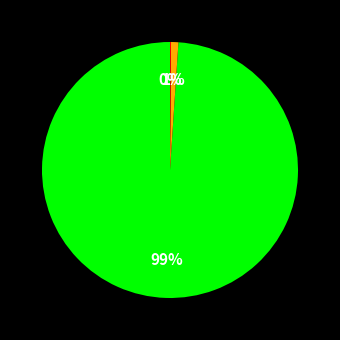

Is there a majority slice in this chart?

Yes